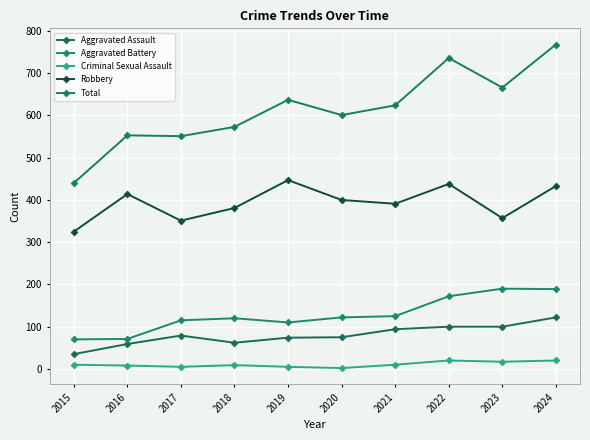

Reading left to right, list all the values displayed in this chart.

Aggravated Assault: 2015=35	2016=59	2017=79	2018=62	2019=74	2020=75	2021=94	2022=100	2023=100	2024=122
Aggravated Battery: 2015=70	2016=71	2017=115	2018=120	2019=110	2020=122	2021=125	2022=172	2023=190	2024=189
Criminal Sexual Assault: 2015=10	2016=8	2017=5	2018=9	2019=5	2020=2	2021=10	2022=20	2023=17	2024=20
Robbery: 2015=325	2016=414	2017=351	2018=381	2019=447	2020=400	2021=391	2022=438	2023=357	2024=433
Total: 2015=440	2016=553	2017=551	2018=573	2019=637	2020=601	2021=624	2022=736	2023=666	2024=768